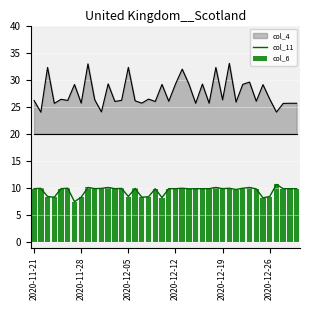

The value of col_6 at 16 is 14.8. True or false?

False